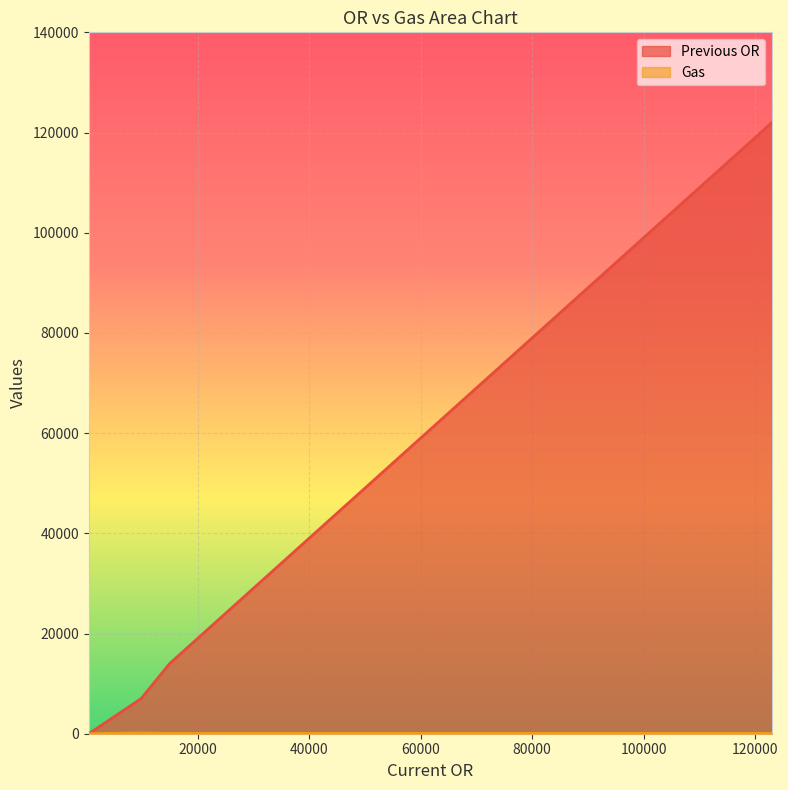

True or false: Previous OR has a value of 0 at 500.

True